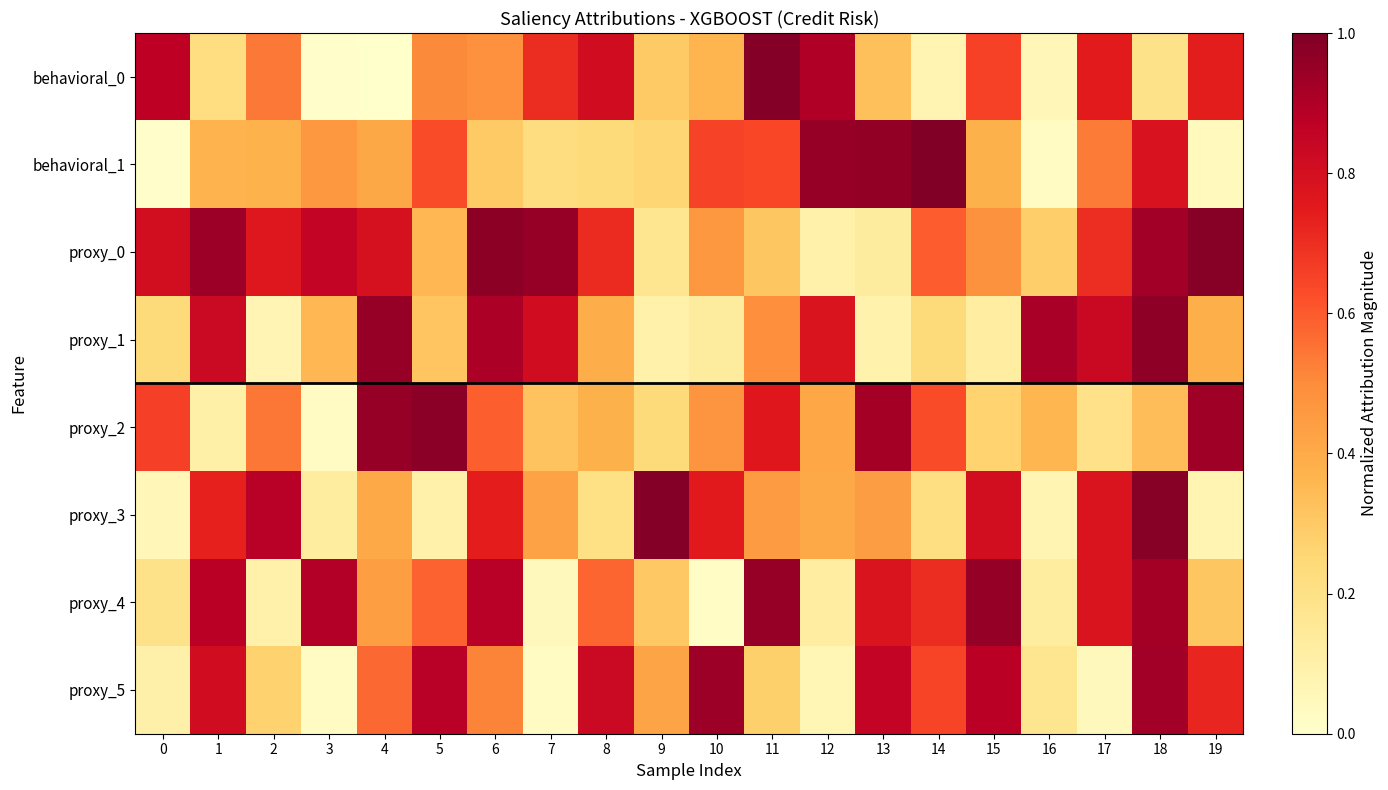

At which category is the sum across all series the highest?

18